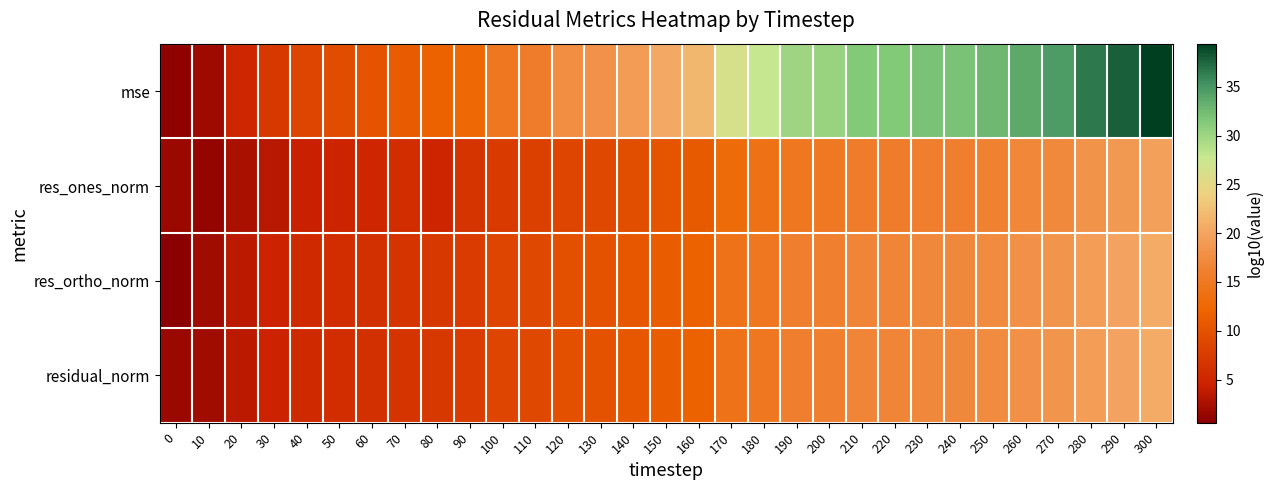

Count the number of data series in this chart.

4